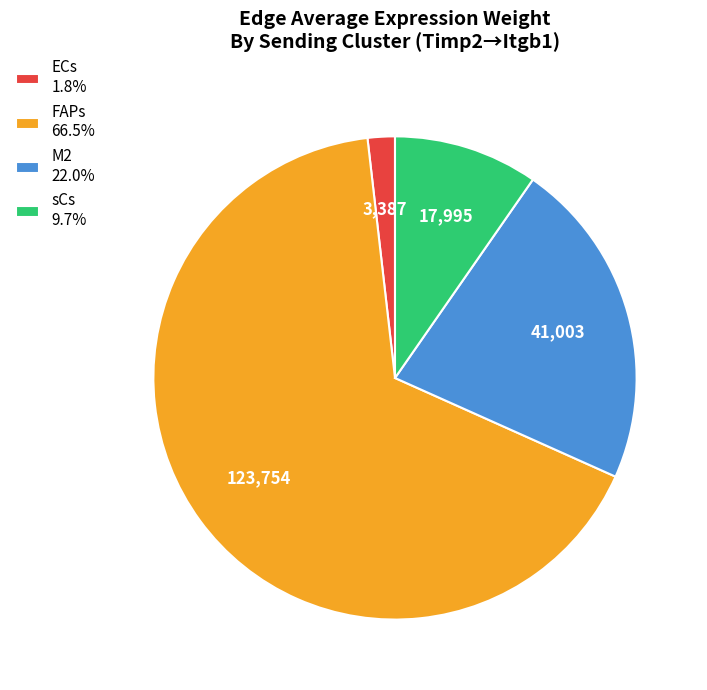

Does any single category account for the majority?

Yes